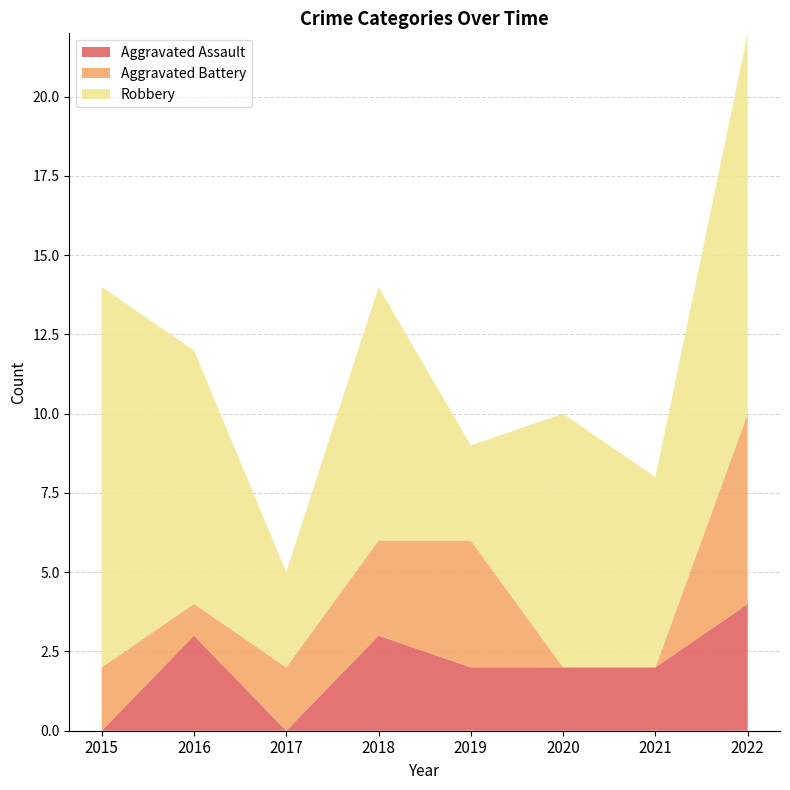

Reading left to right, list all the values displayed in this chart.

Aggravated Assault: 0	3	0	3	2	2	2	4
Aggravated Battery: 2	1	2	3	4	0	0	6
Robbery: 12	8	3	8	3	8	6	12